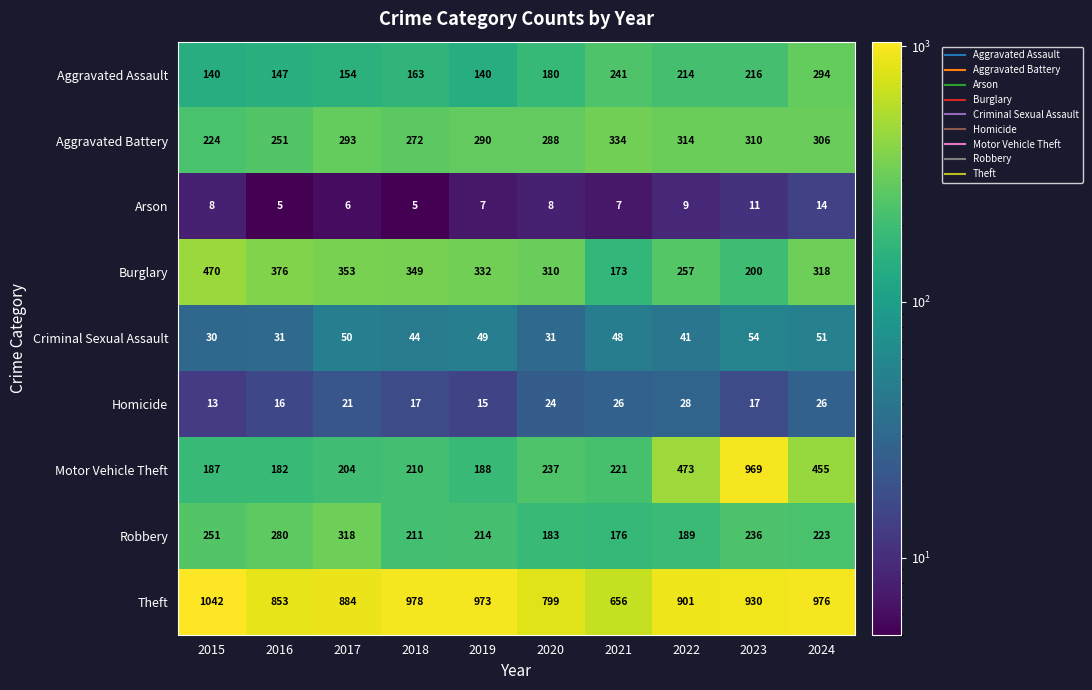

What is the minimum value shown in the chart?

5